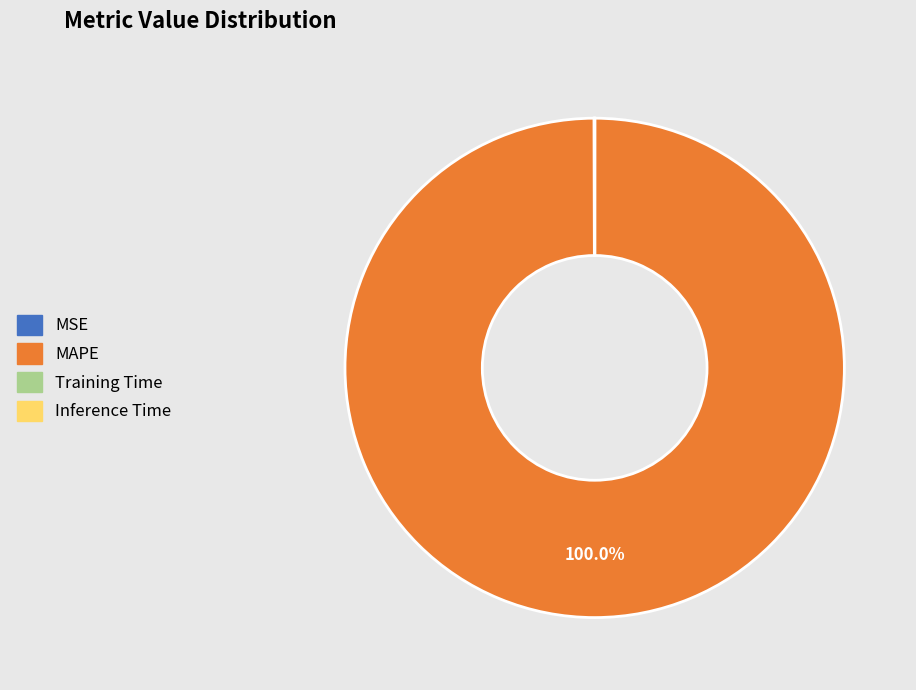

What is the largest slice in the pie chart?

MAPE